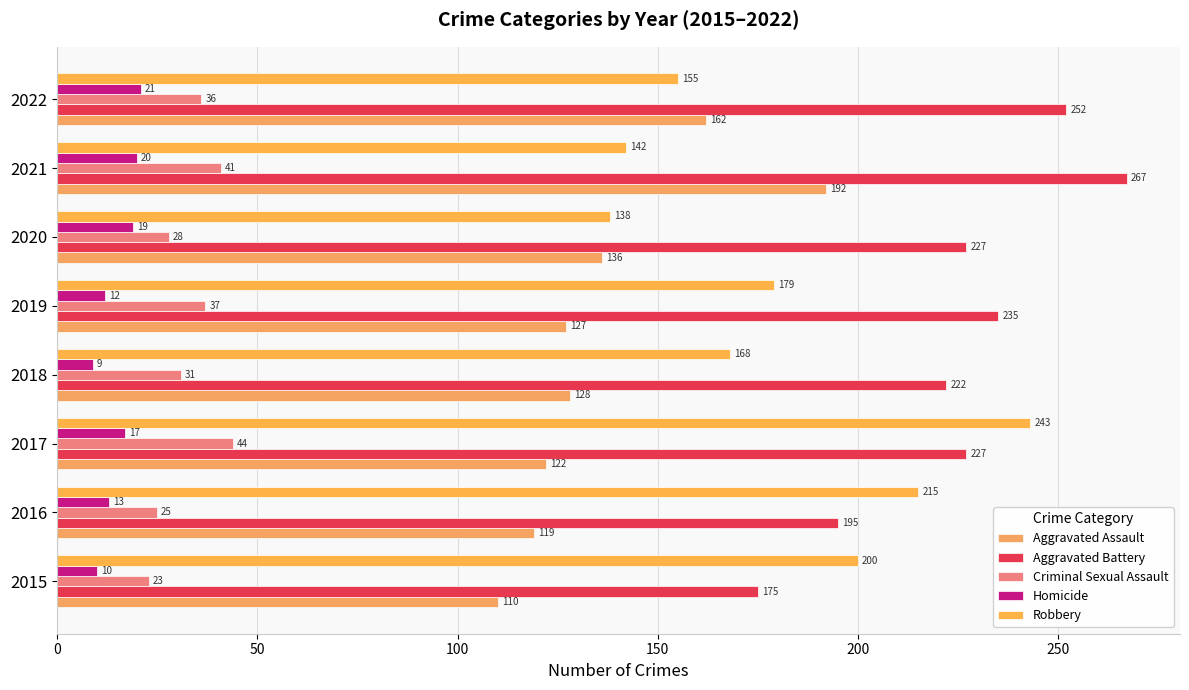

What is the value of the Robbery bar at the 5th from the left?

179